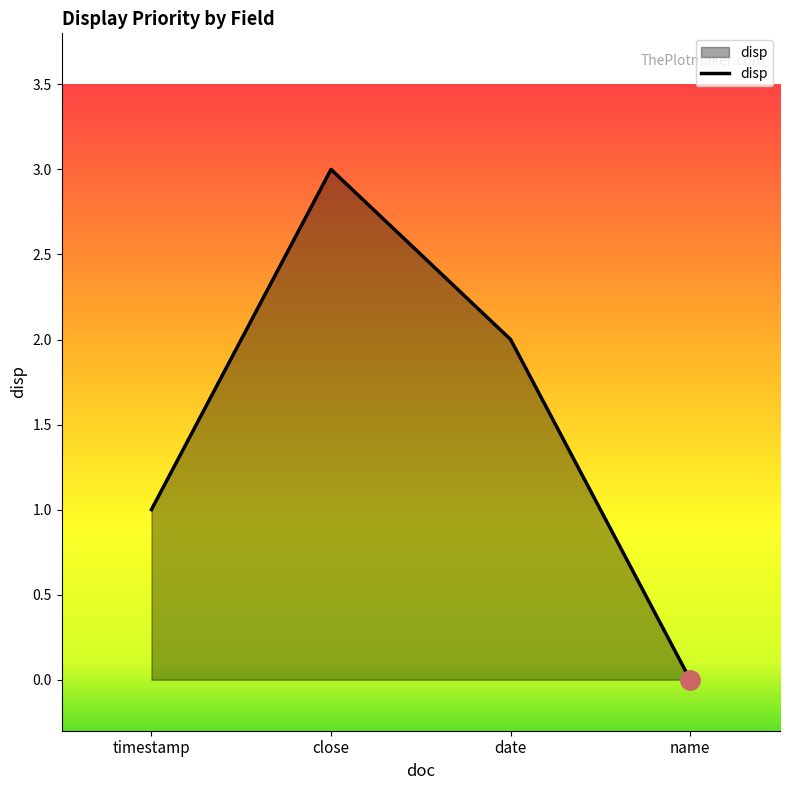

Which has a higher value, name or close?

close